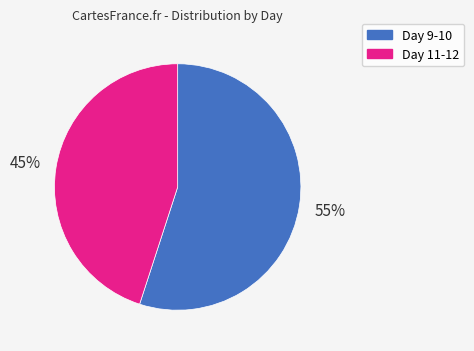

To the nearest percent, what is the difference between the largest and smallest slice percentages?

10%